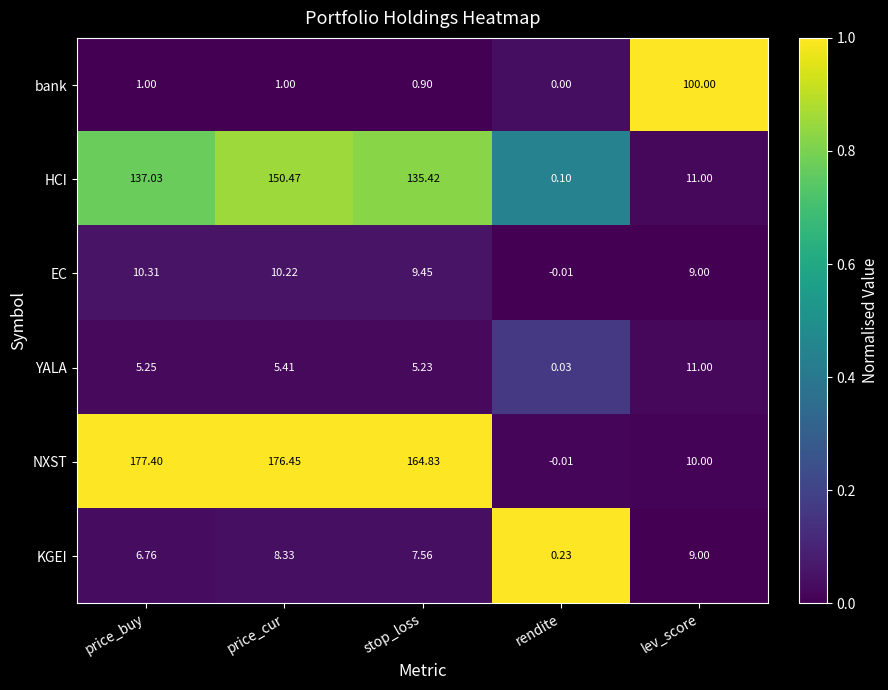

Rank the series by their maximum value, from lowest to highest.

KGEI, EC, YALA, bank, HCI, NXST